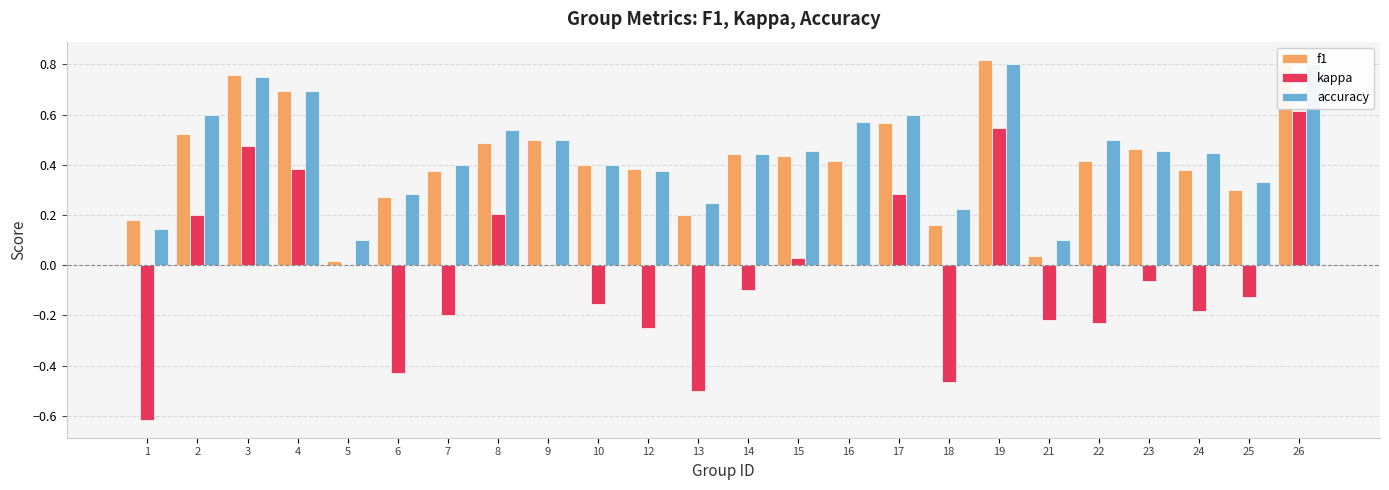

How many positive values does the kappa series have?

8